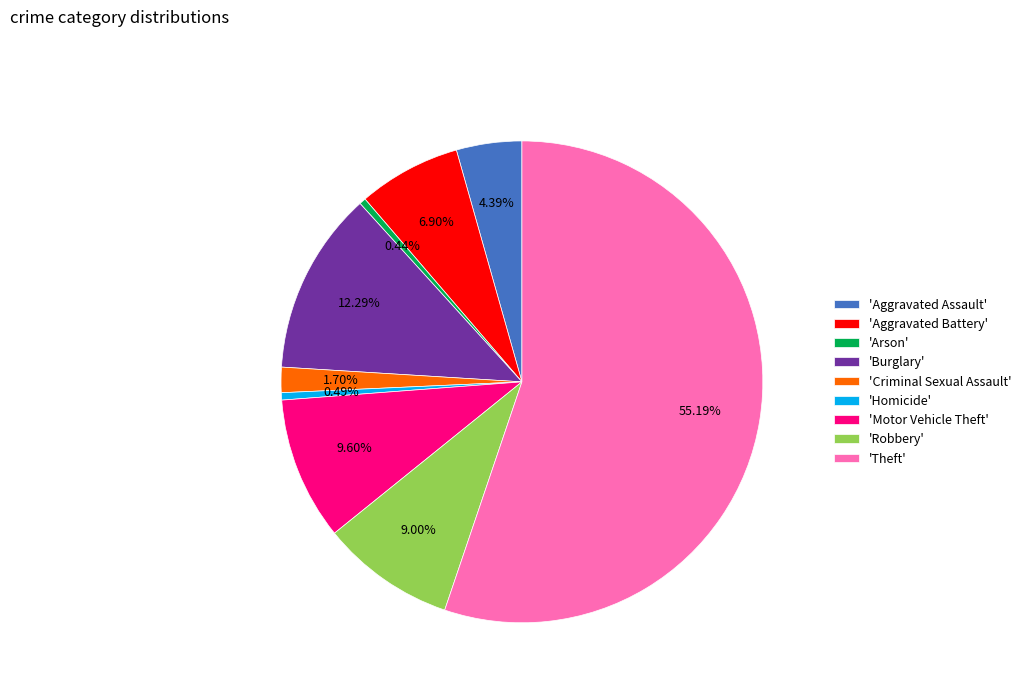

Is there any slice that represents more than half of the pie?

Yes